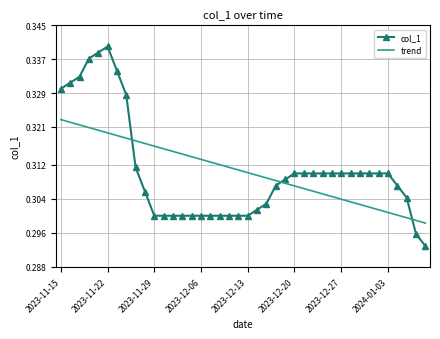

List the series in order of their peak value, lowest first.

trend, col_1